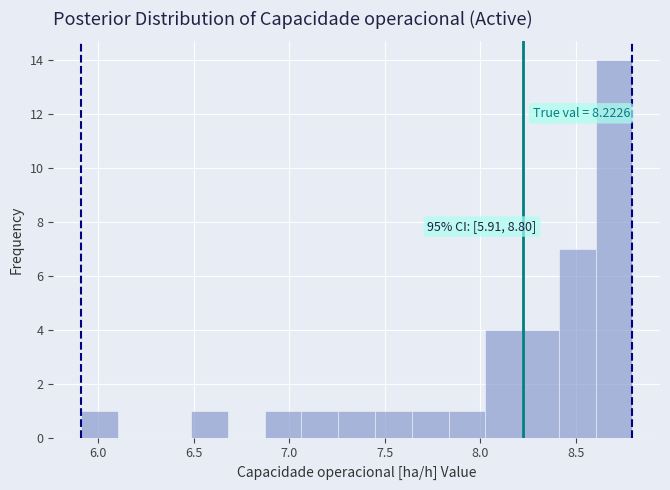

Read against the x-axis, roughly where is the centre of the tallest bar?

8.70